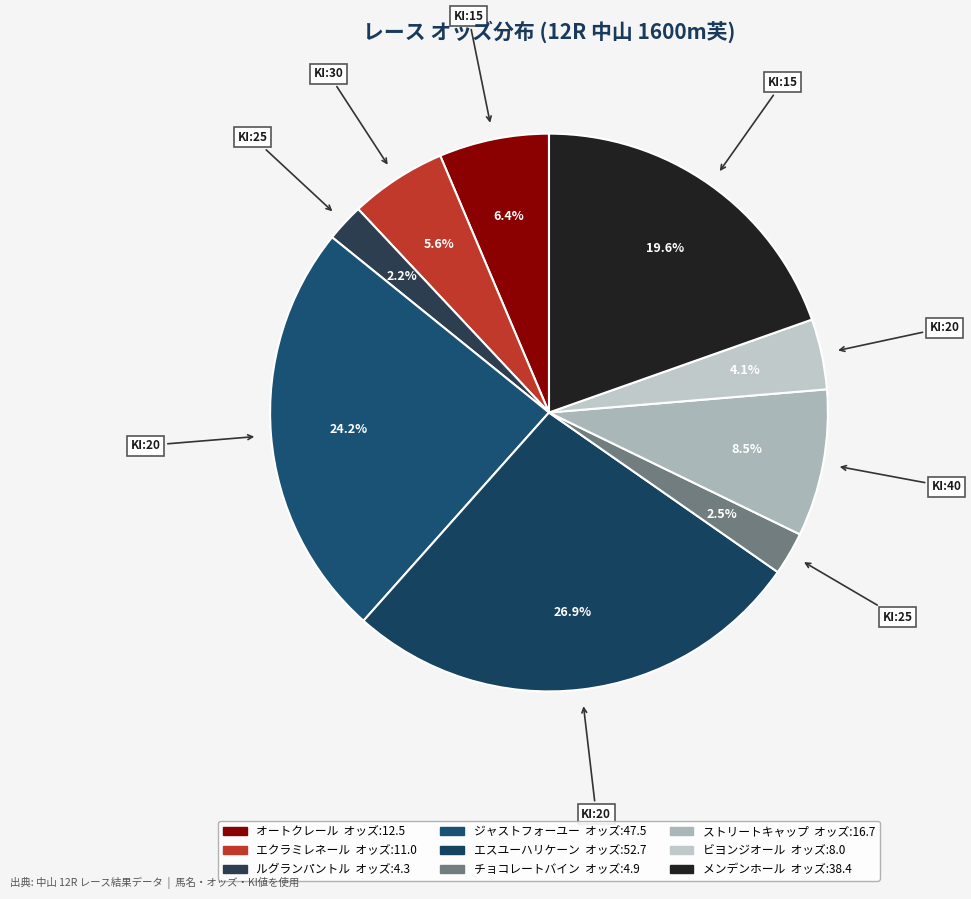

To the nearest percent, what is the average slice percentage?

11%